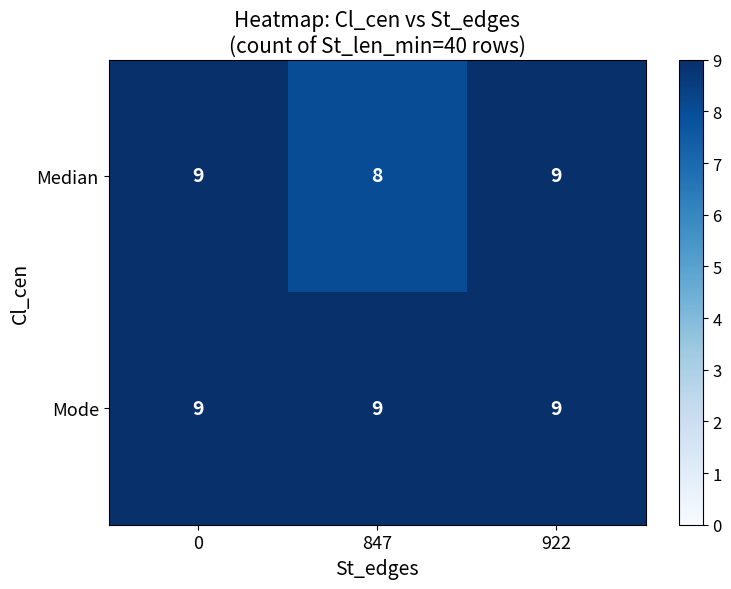

Read the Median value at 0.

9